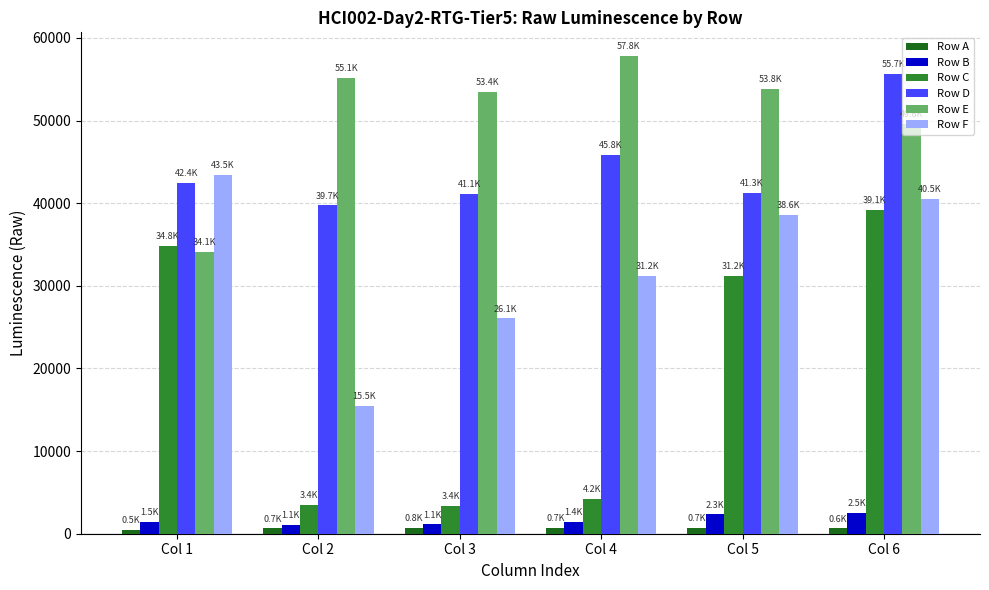

At which category is the sum across all series the highest?

Col 6